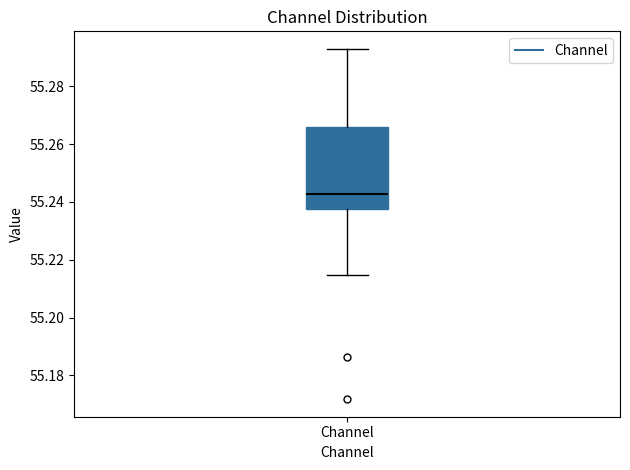

Read this box plot against the y-axis: the position of the median line, the range covered by the box, and the ends of both whiskers. The values are not printed on the chart, so give them approximately, as read against the axis.

median 55.242, box 55.238 to 55.266, whiskers 55.214 to 55.292